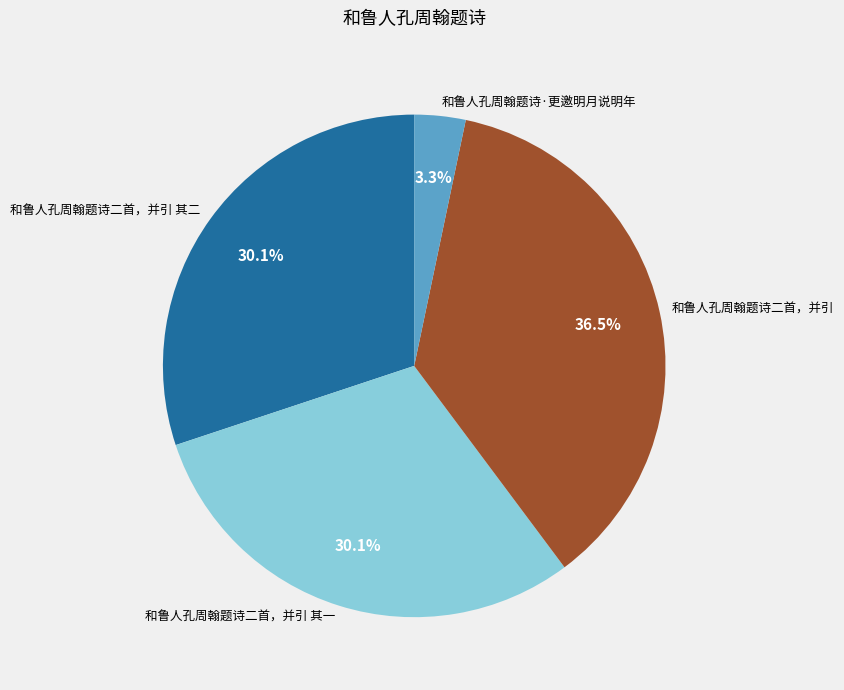

What percentage do 和鲁人孔周翰题诗二首，并引 and 和鲁人孔周翰题诗二首，并引 其二 together represent?

66.6%